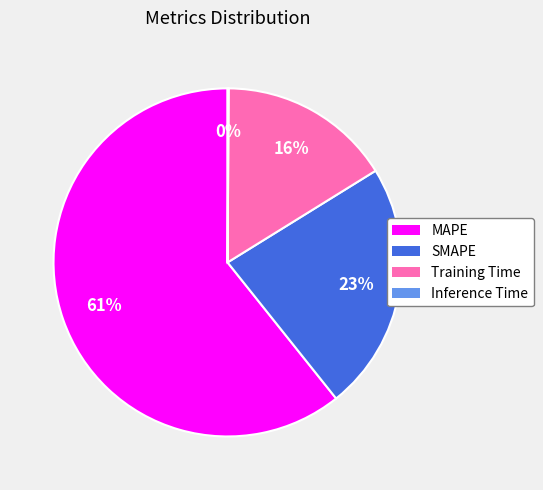

What percentage is the MAPE slice, to the nearest percent?

61%